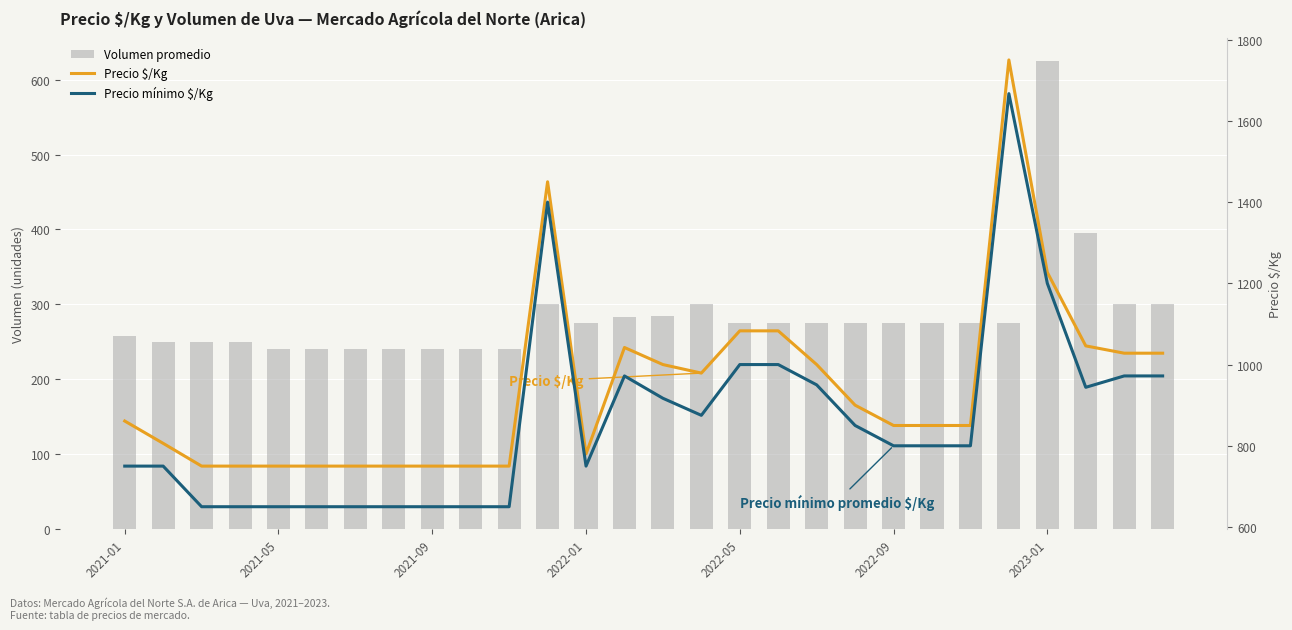

Which category has the lowest value in the Precio $/Kg series?

2021-09